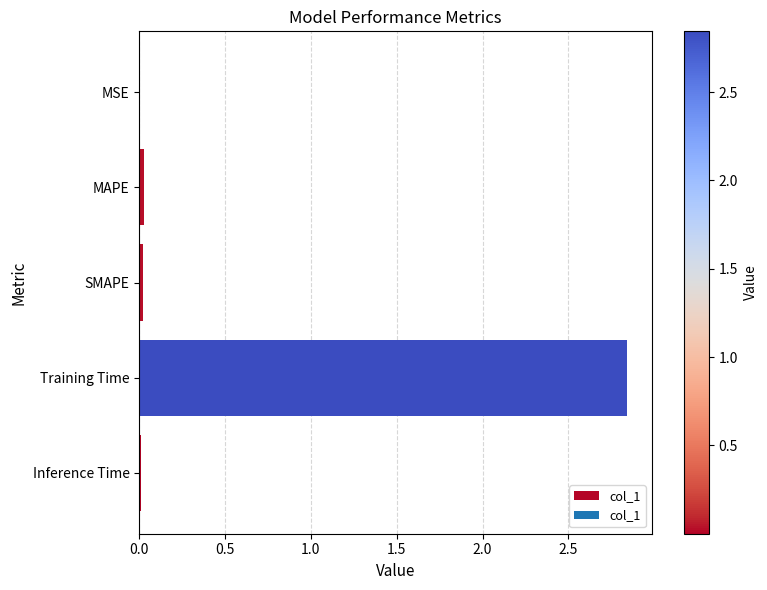

What is the sum of all values?

2.9